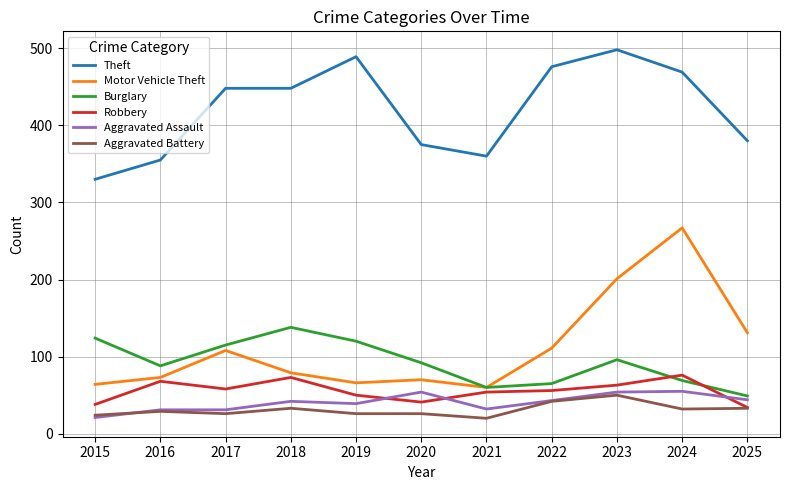

Is this an area chart (filled region under the line)?

No